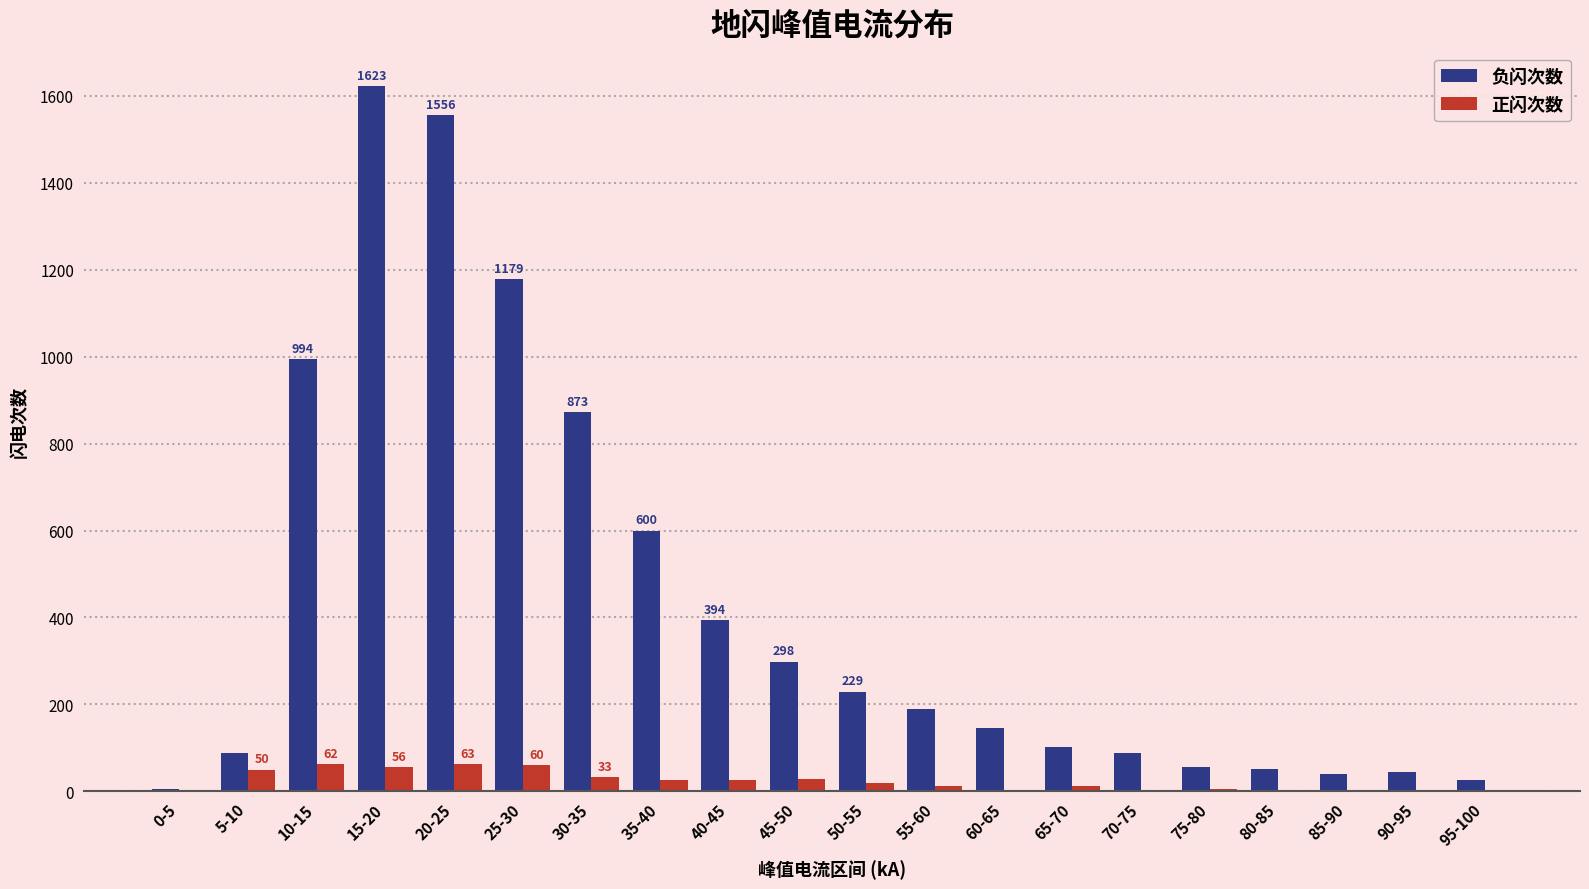

Is the value of 正闪次数 at 25-30 greater than the value of 负闪次数 at 90-95?

Yes